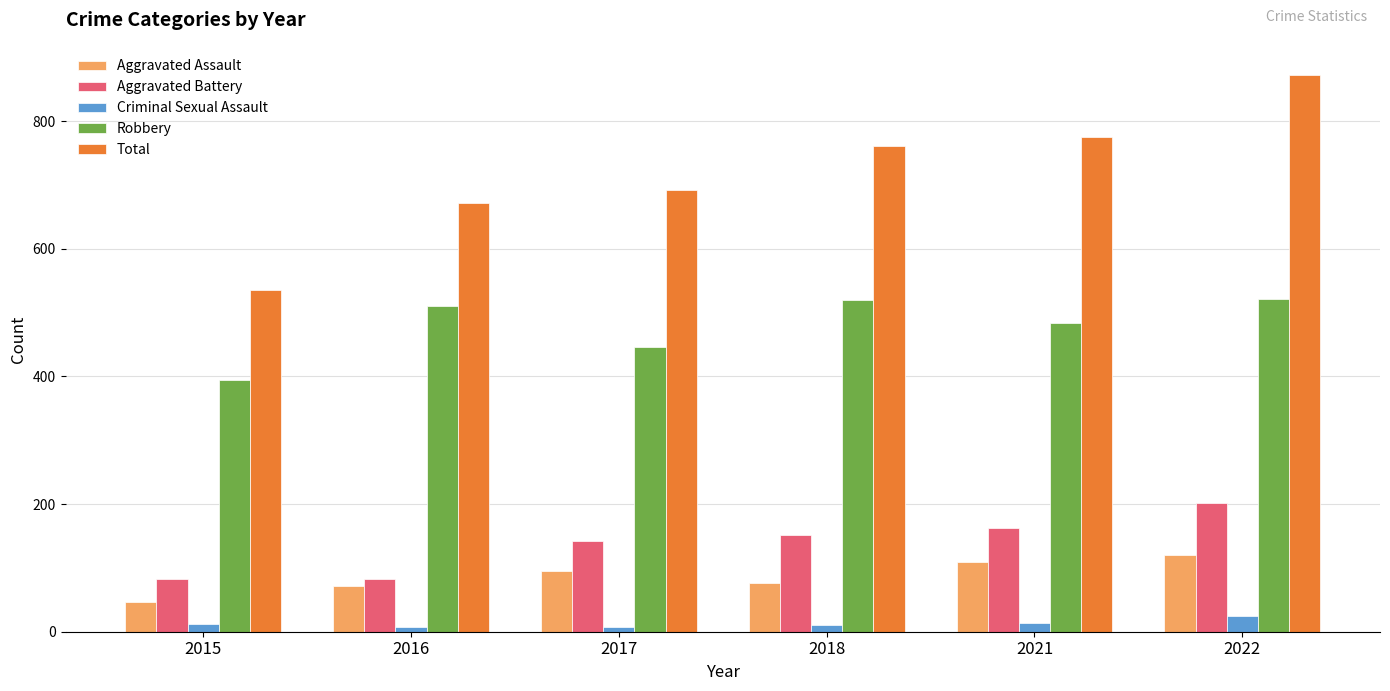

The Robbery series shows 197 at 2017. True or false?

False